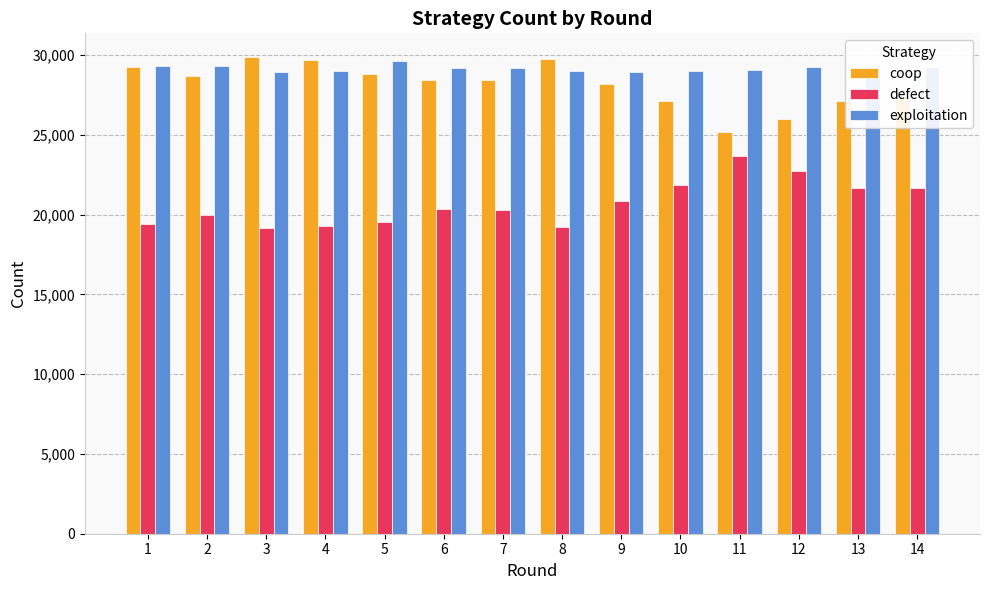

What is the total value across all series at 14?

78206